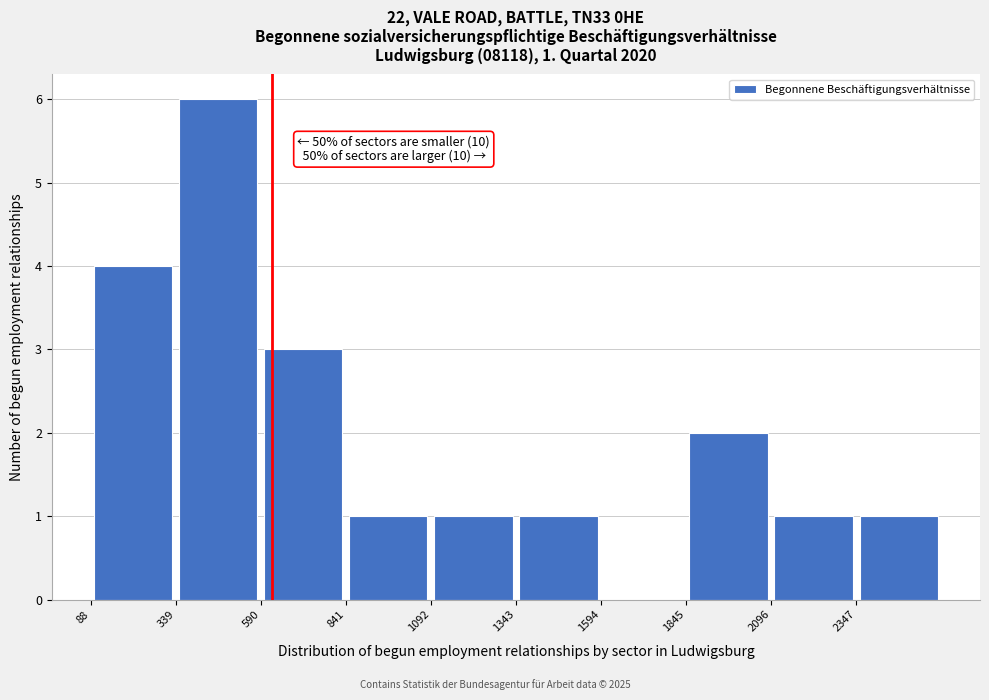

Over which range of the x-axis is the bar tallest?

350 to 600